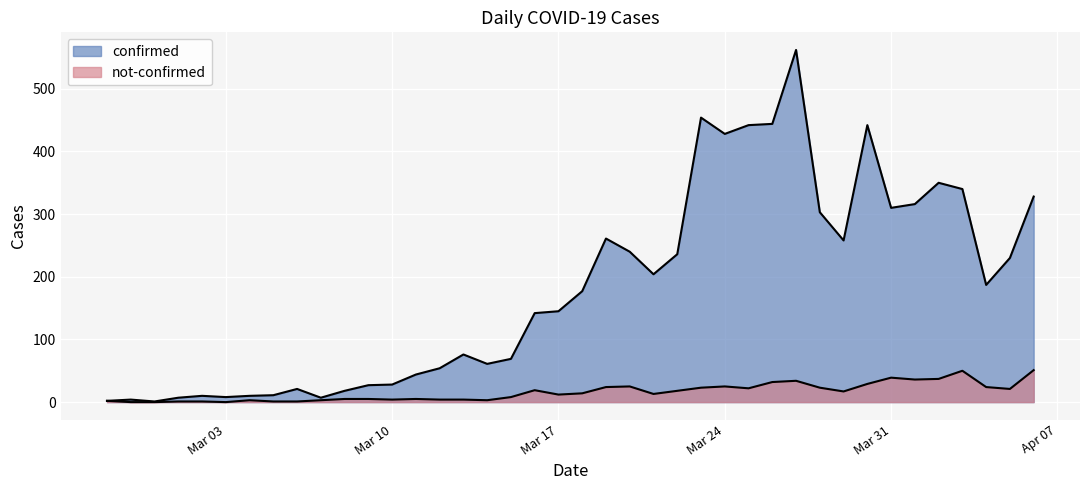

How many values in not-confirmed are above zero?

37